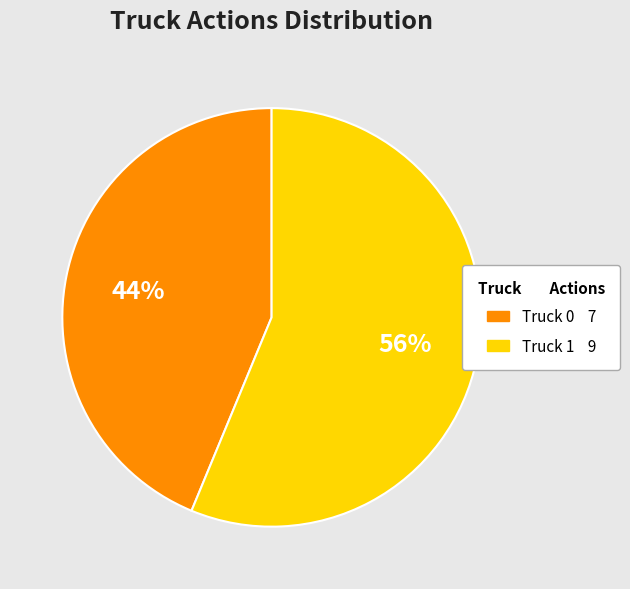

To the nearest percent, what portion does Truck 0 represent?

44%